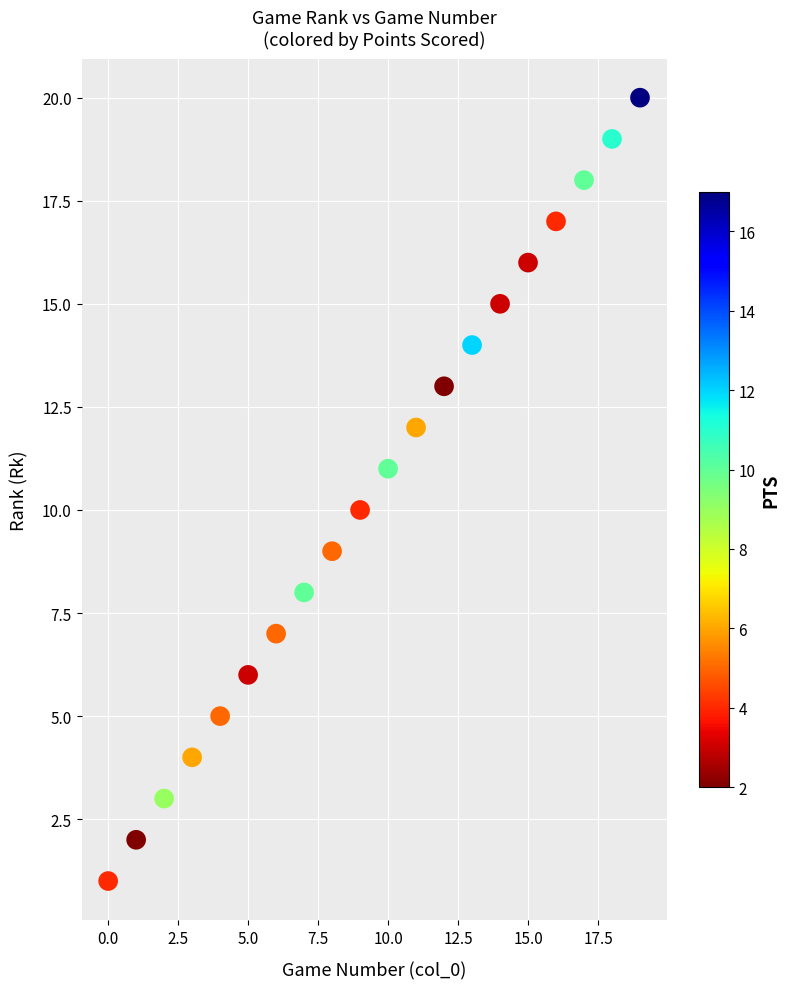

What is the range of Y values (max minus min)?

19